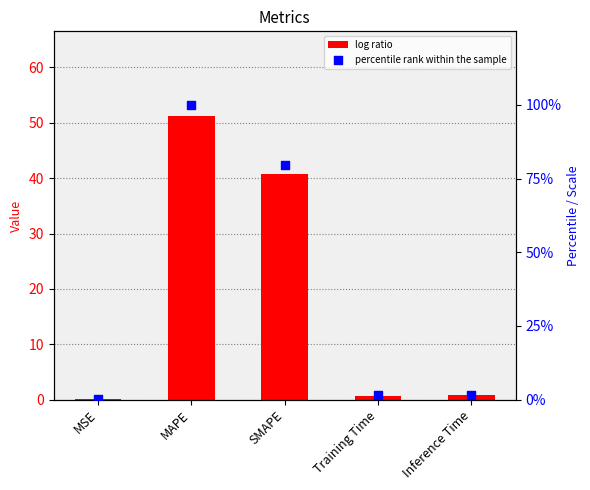

Is the value of percentile rank within the sample at Inference Time greater than the value of col_1 at MSE?

Yes